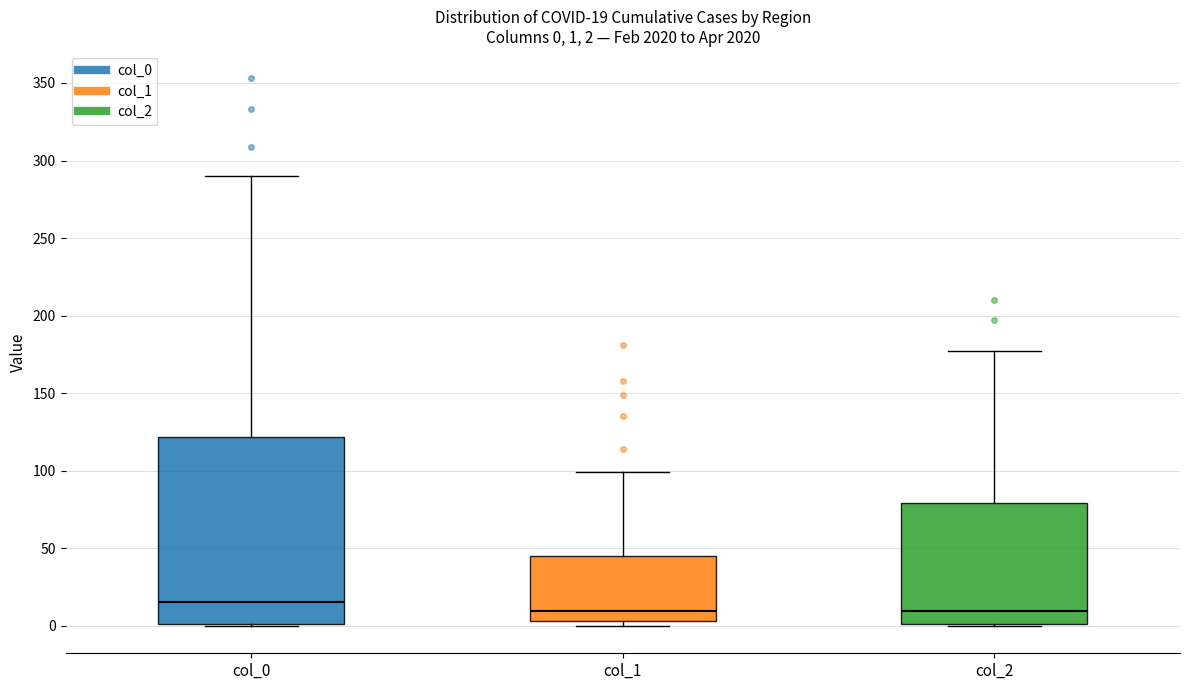

Which box has the highest median line?

col_0